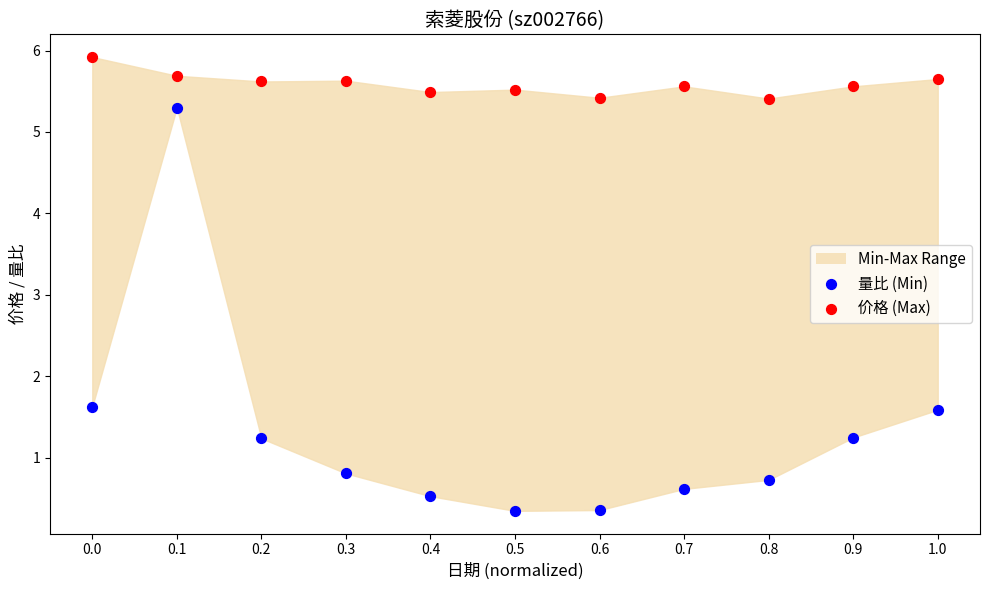

Which series has the widest spread of Y values?

量比 (Min)